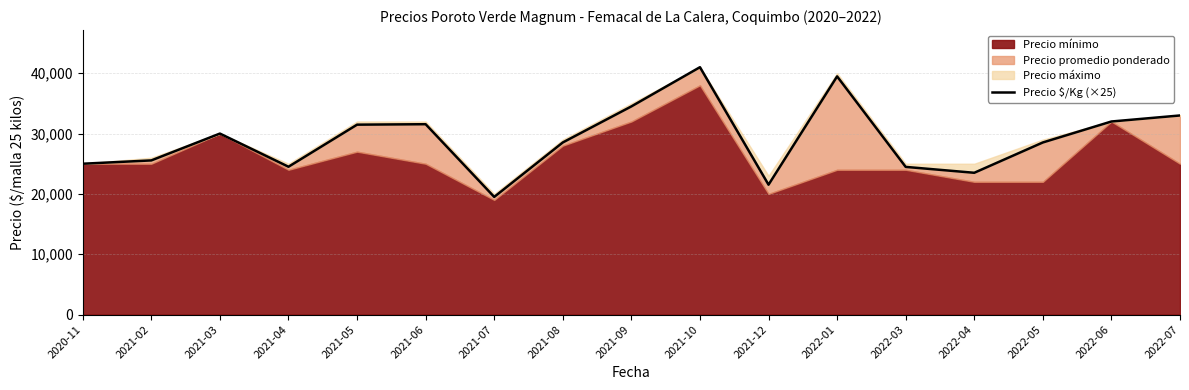

Where is the data nearest to the value 30250?

2021-03